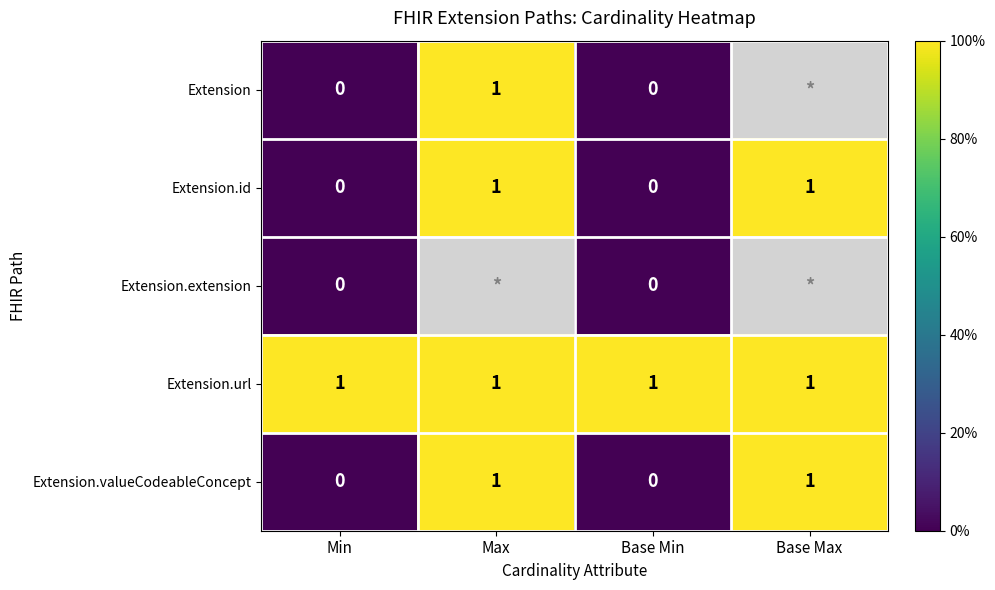

True or false: Extension.id has a value of 2 at Max.

False